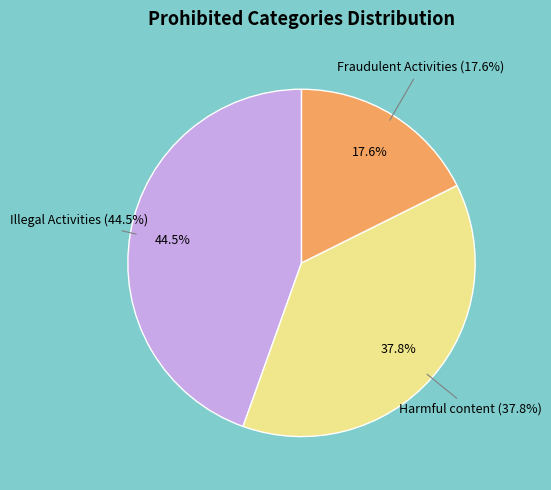

Which category has the smallest portion of the pie?

Fraudulent Activities